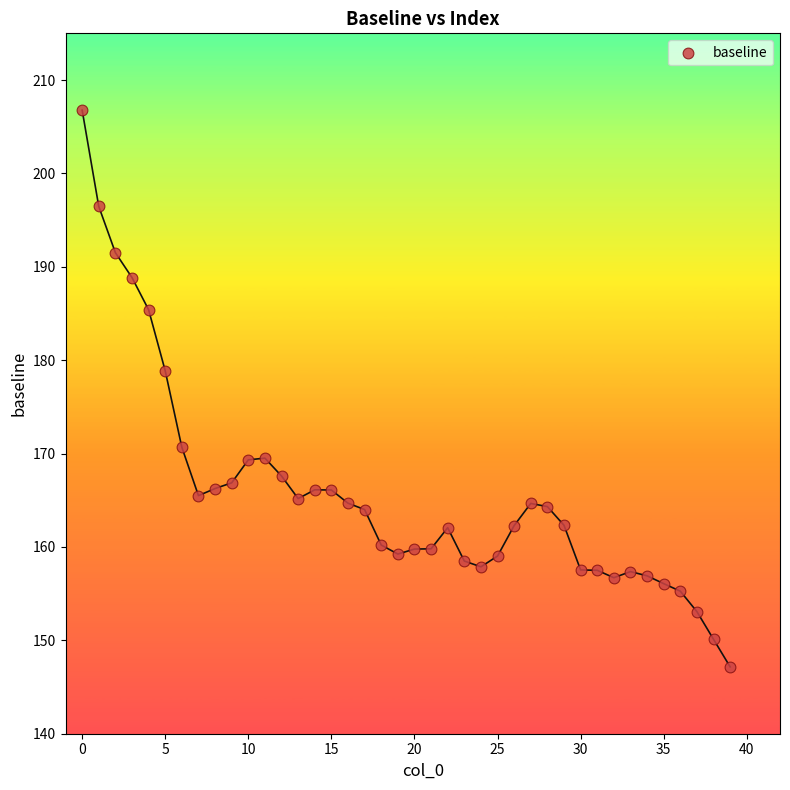

What is the range of Y values (max minus min)?

59.6